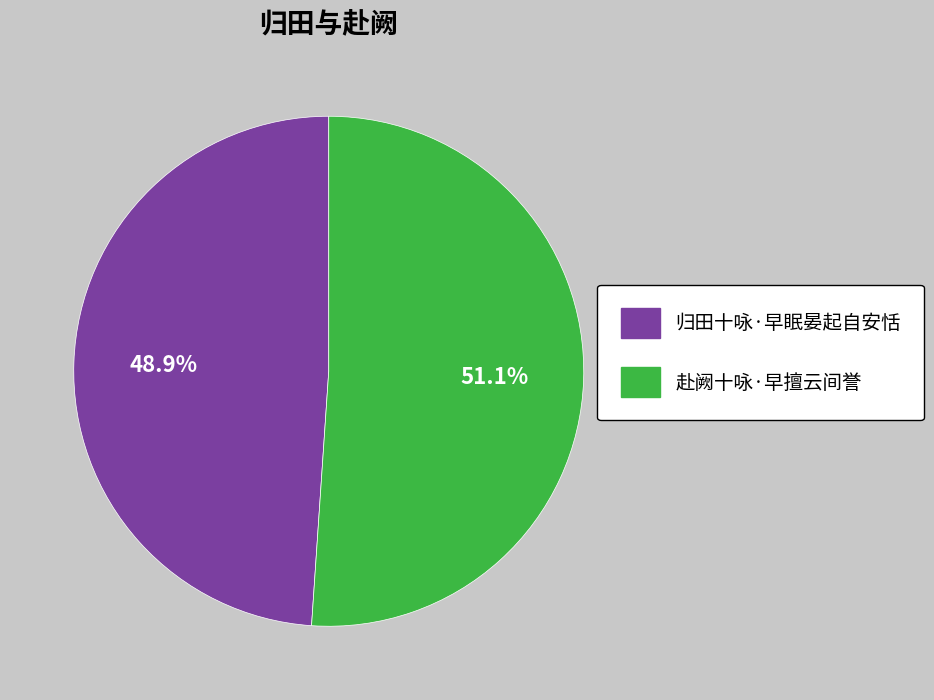

Approximately how many times larger is the value at 赴阙十咏·早擅云间誉 compared to 归田十咏·早眠晏起自安恬?

1.0